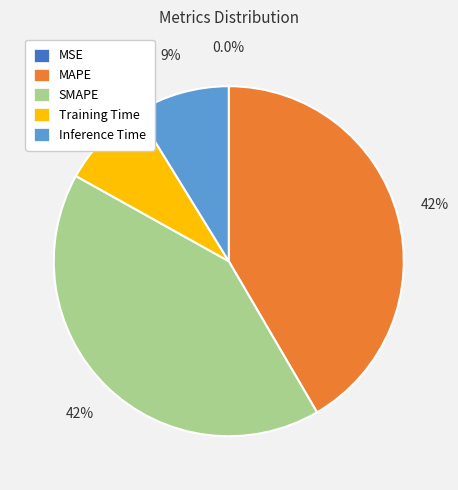

True or false: MAPE accounts for 33% of the total.

False